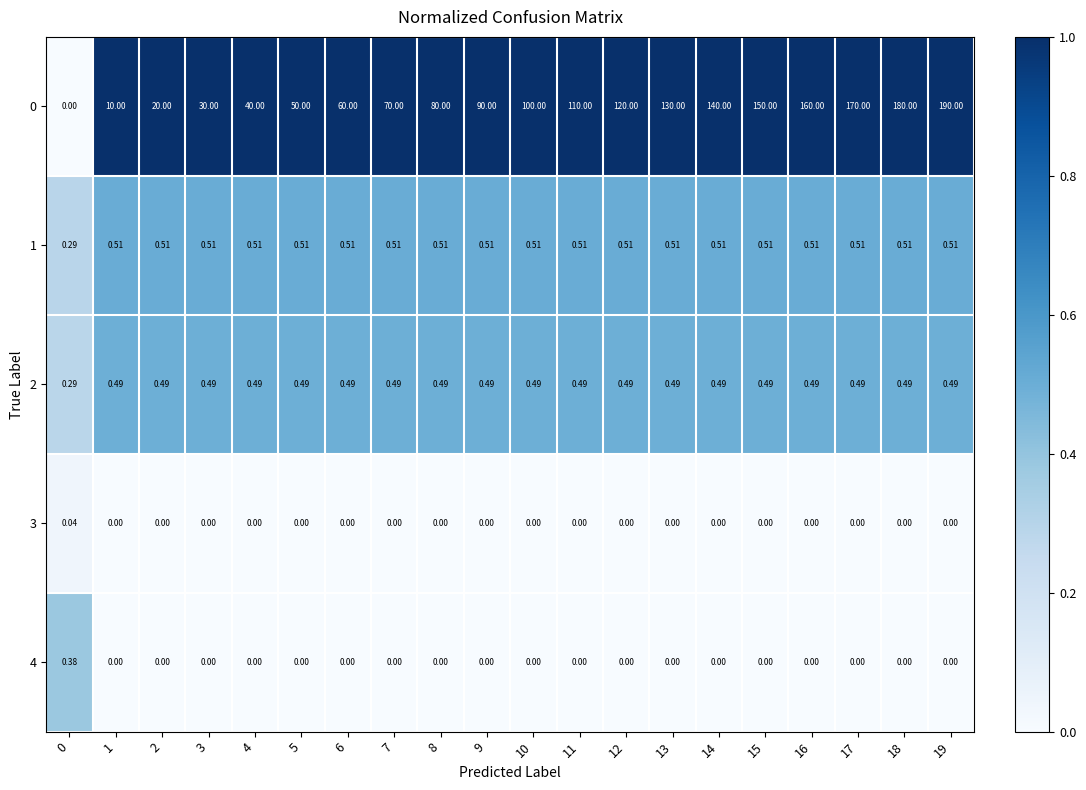

Is the value of 4 at 19 greater than the value of 2 at 11?

No